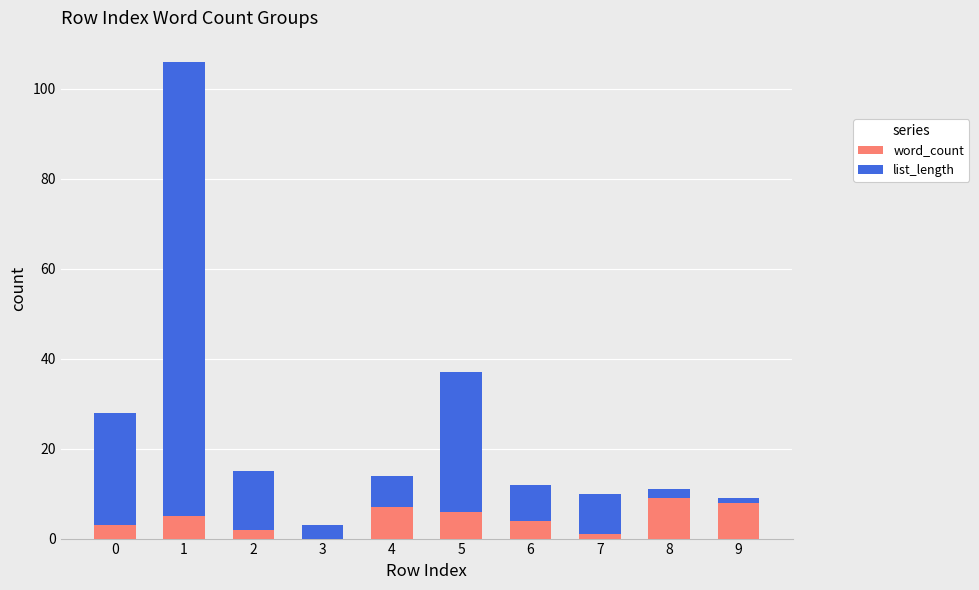

Count the word_count values in the range 2 to 7.

6